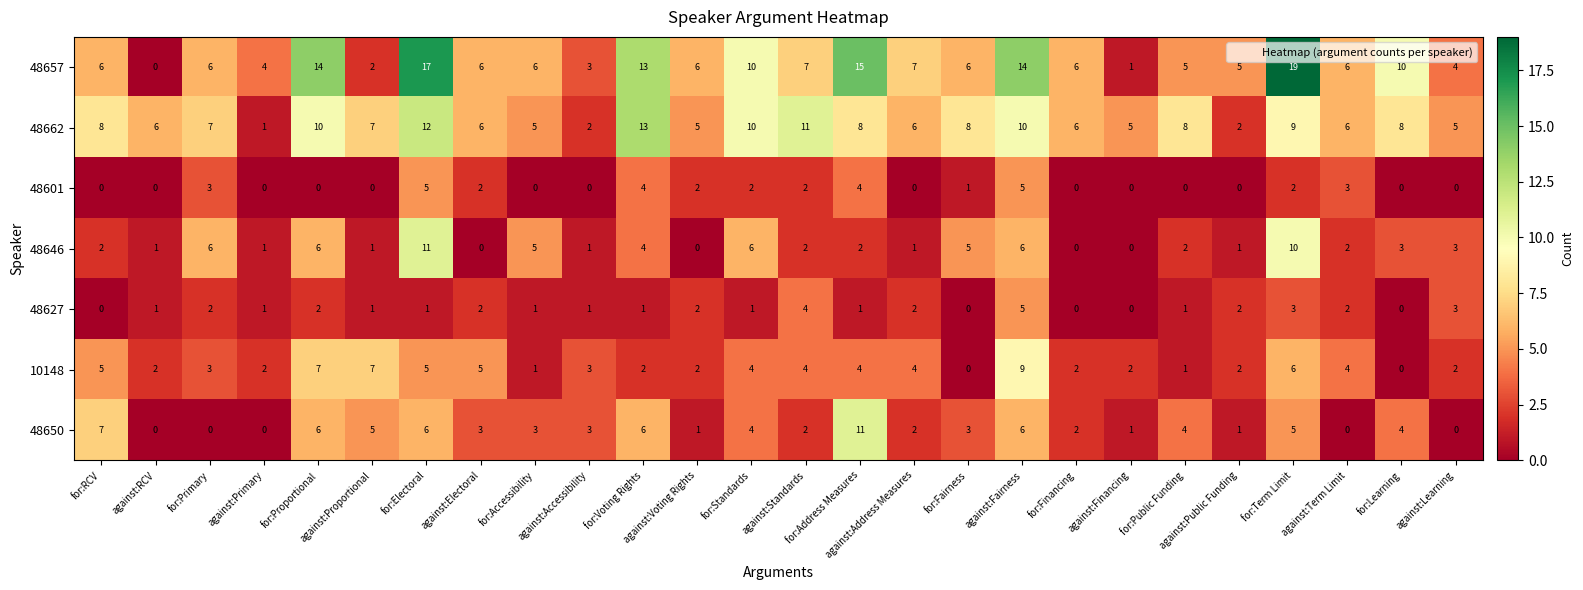

What is the average value of the 48657 series?

8